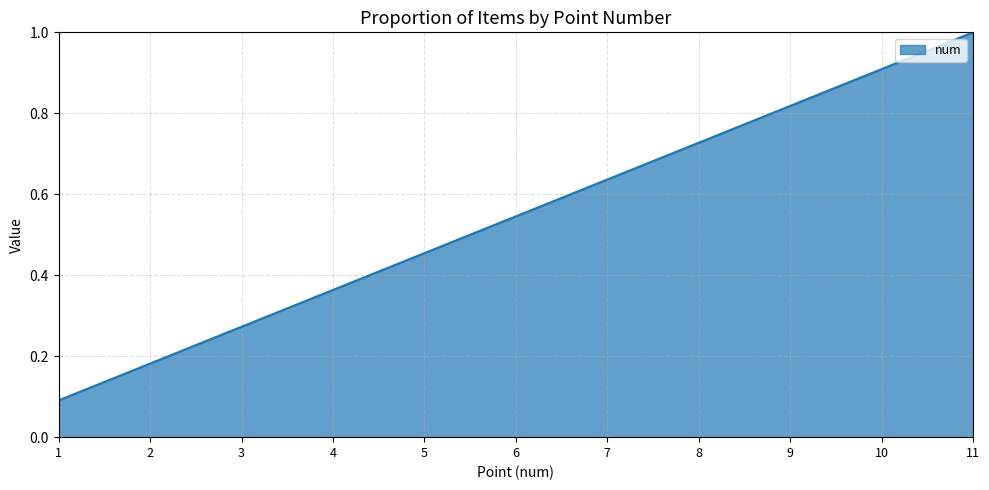

What value does the data have at 11?

1.0